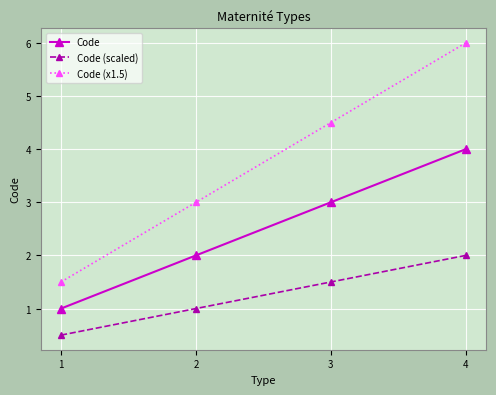

Which series has the largest range (max minus min)?

Code (x1.5)